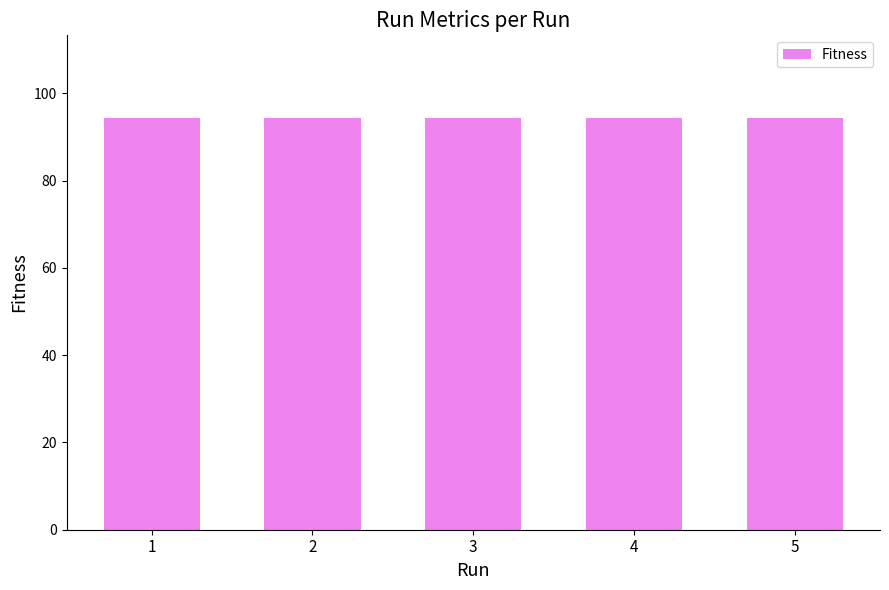

At which category is the sum across all series the highest?

1